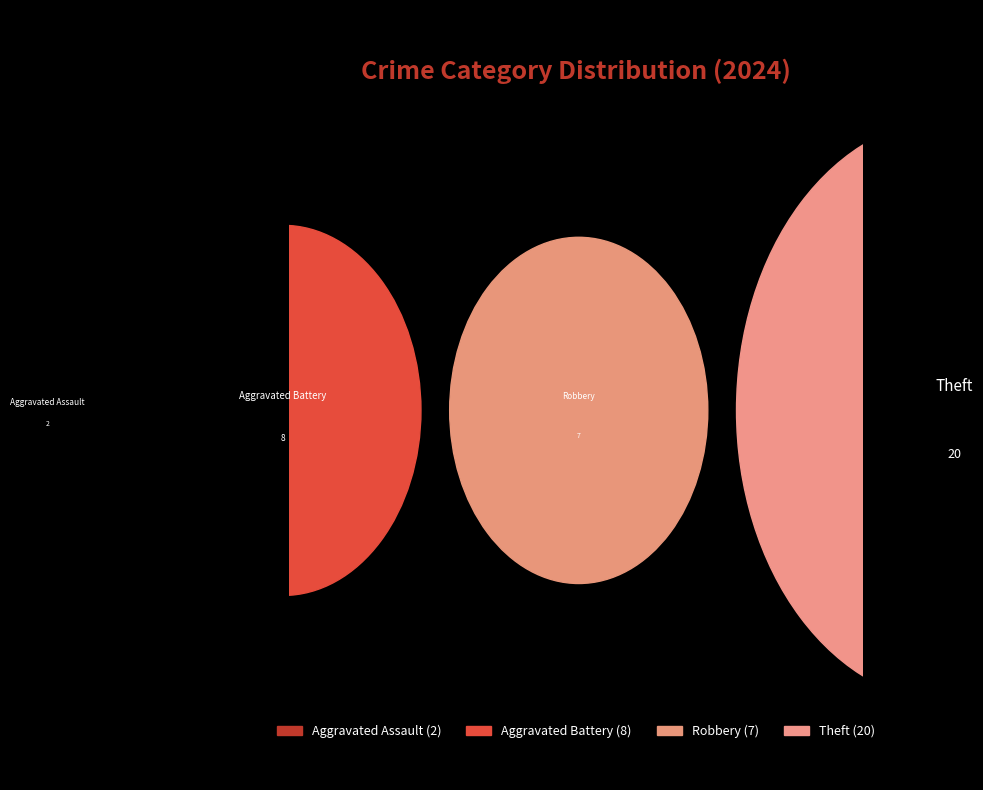

To the nearest percent, what portion does Robbery represent?

19%